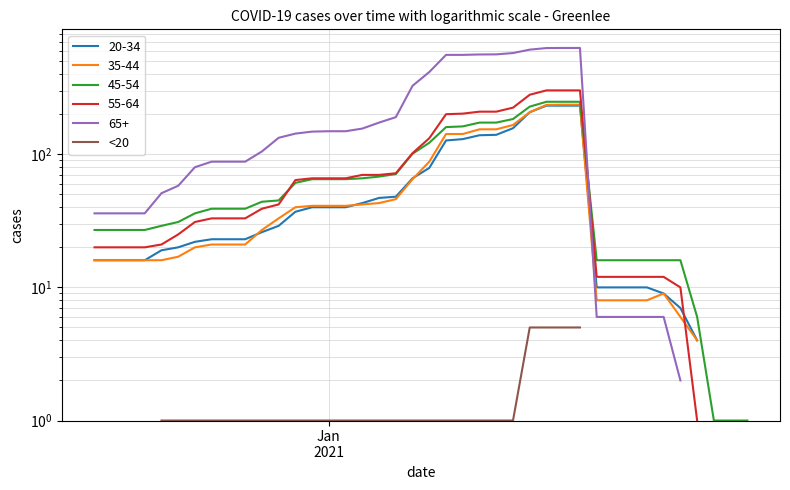

How many data points does each series have?

40